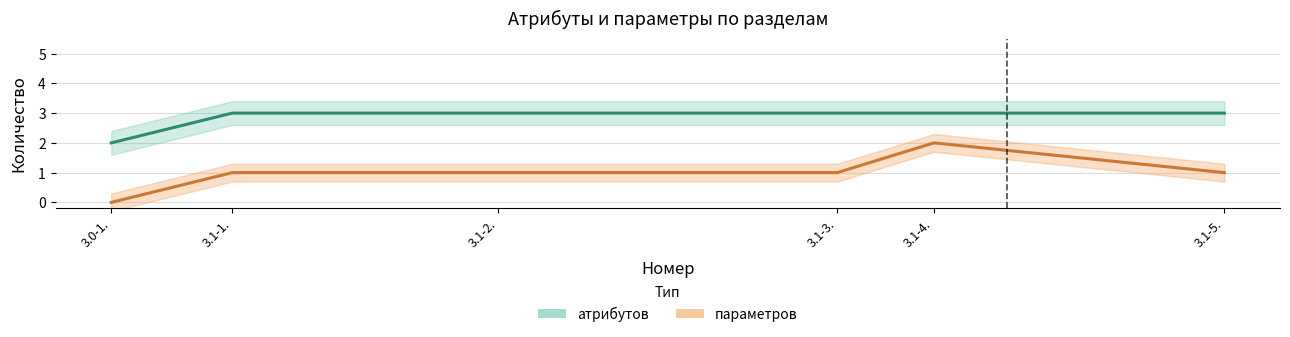

Which series changed the most between 3.1-1. and 3.1-5.?

параметров